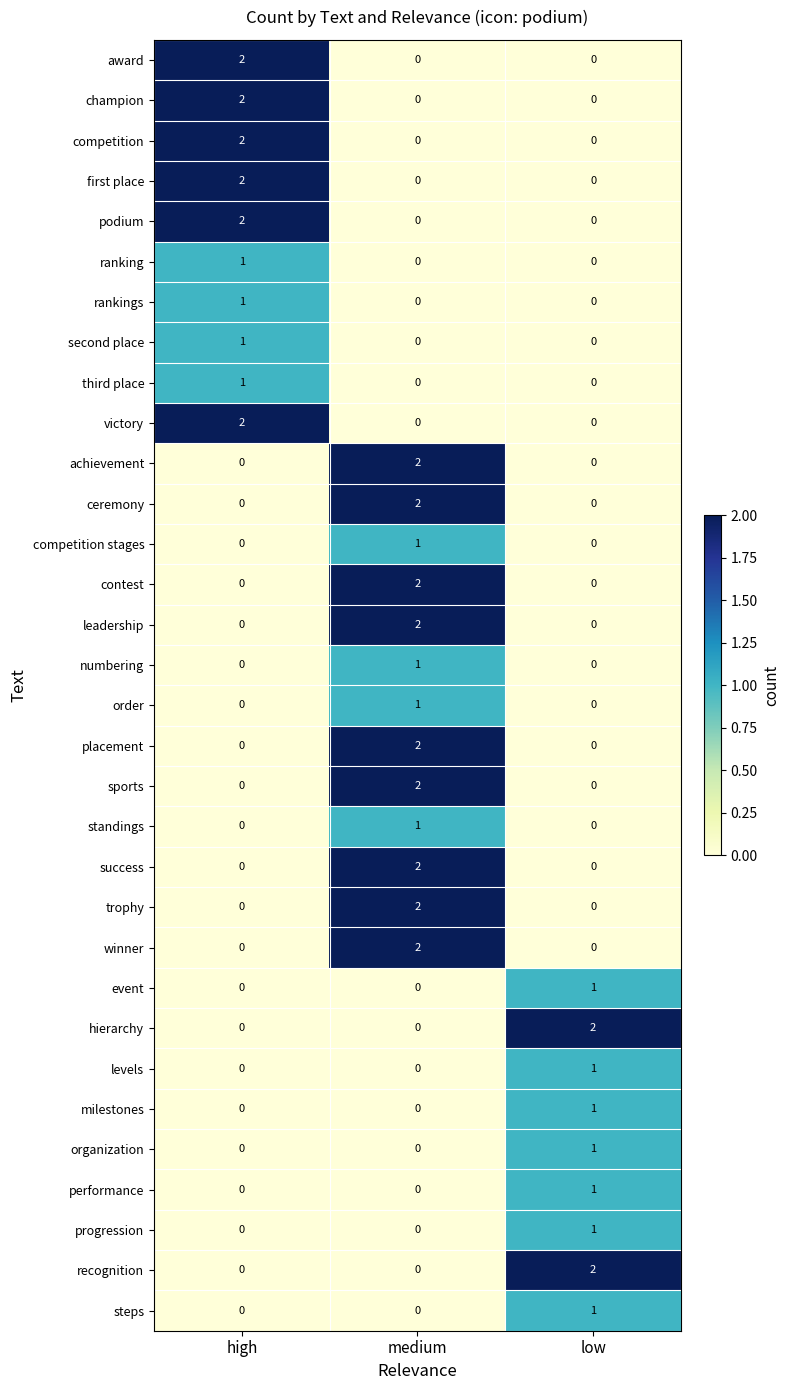

The value of second place at low is 0. True or false?

True